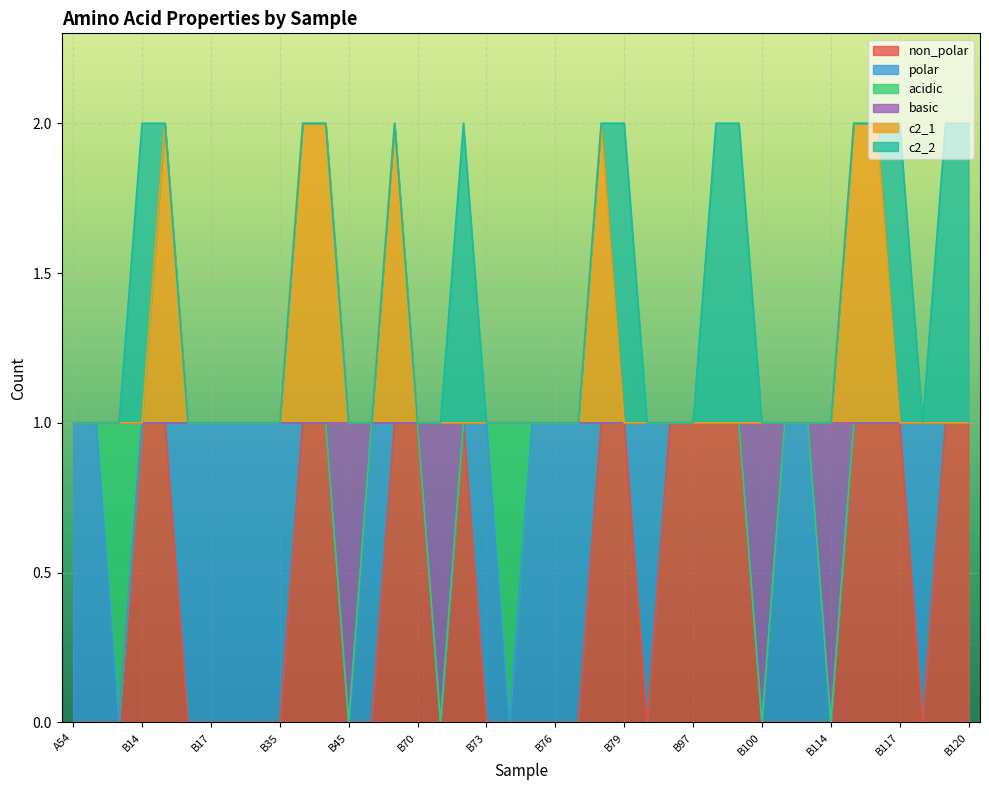

How many lines are shown in the chart?

6